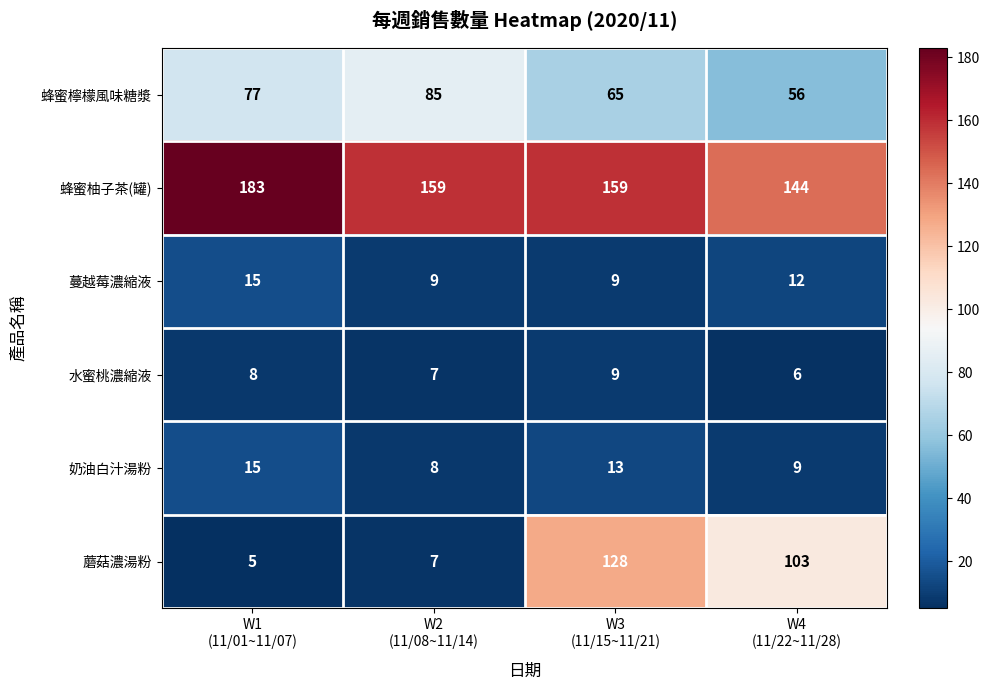

What is the sum of all 蔓越莓濃縮液 values?

45